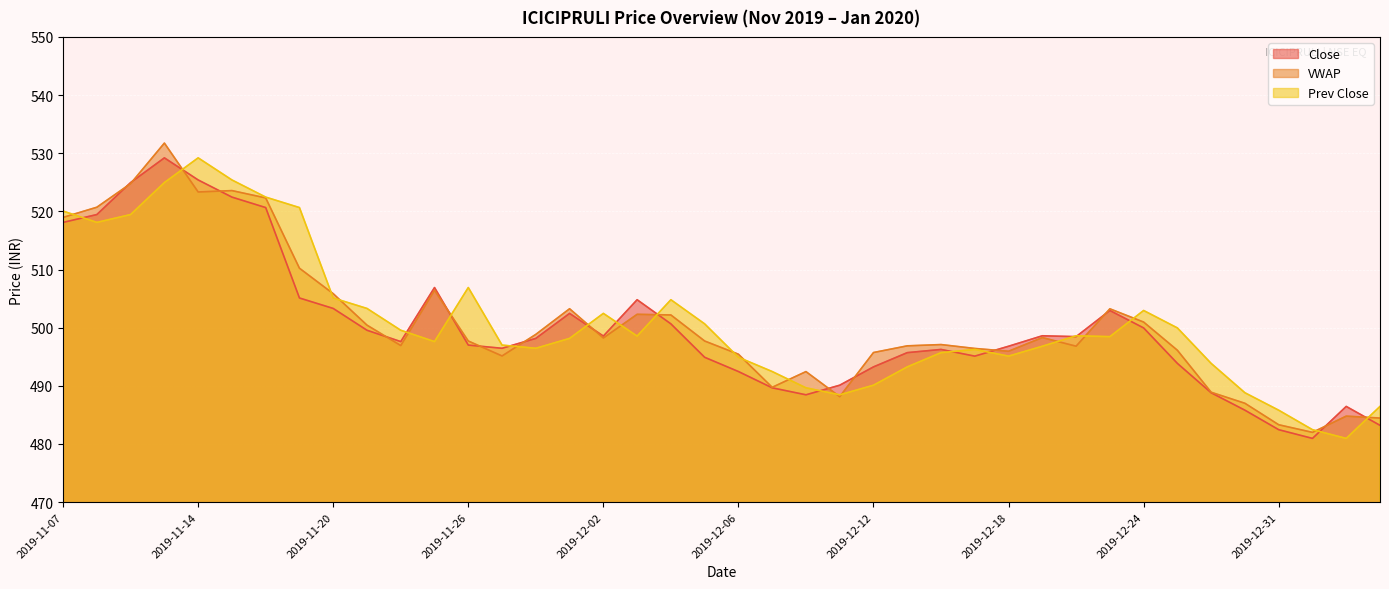

Between which two adjacent categories do Close and VWAP first intersect?

2019-11-08 and 2019-11-11